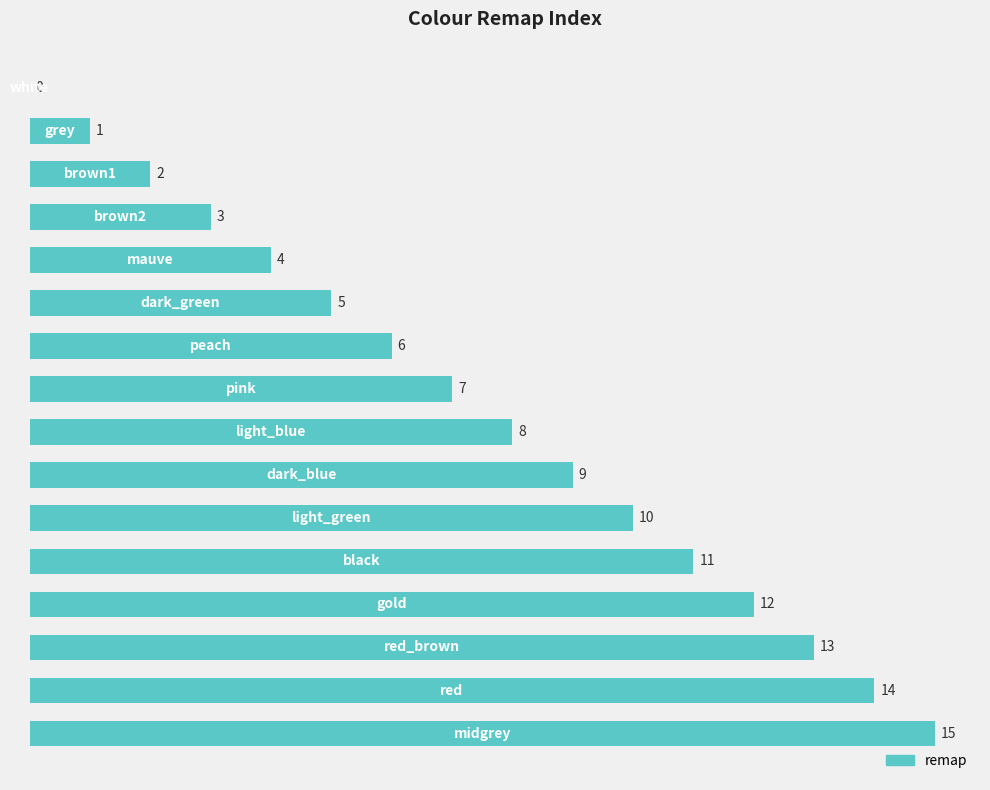

Does the chart contain stacked bars?

No